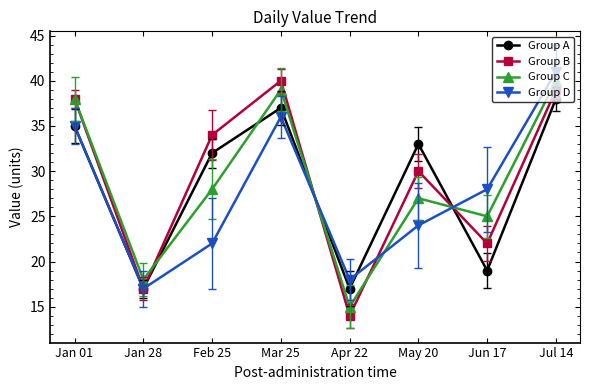

Which series changed the most between May 20 and Jul 14?

Group D